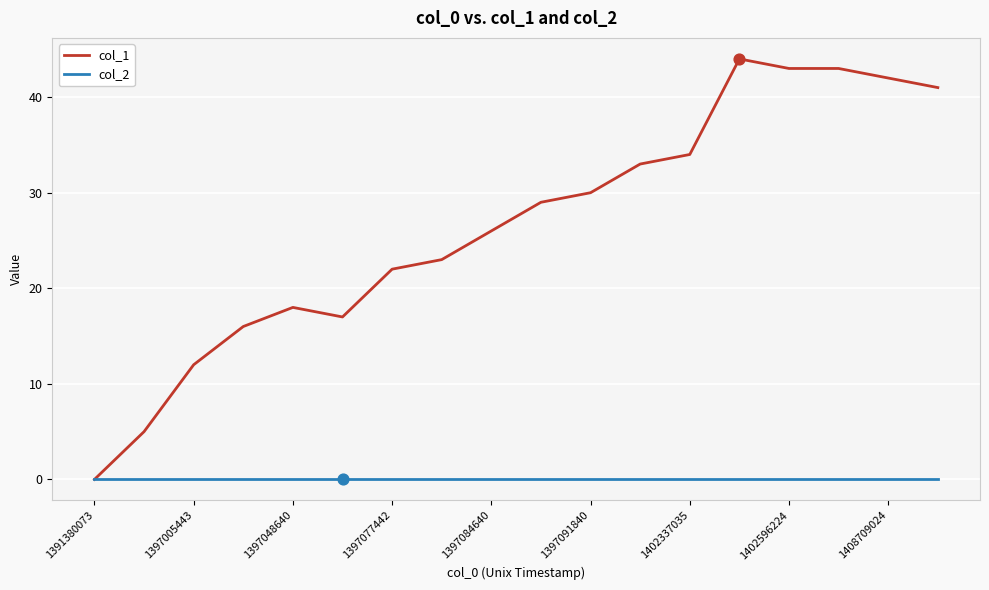

Which series has the largest total across all categories?

col_1